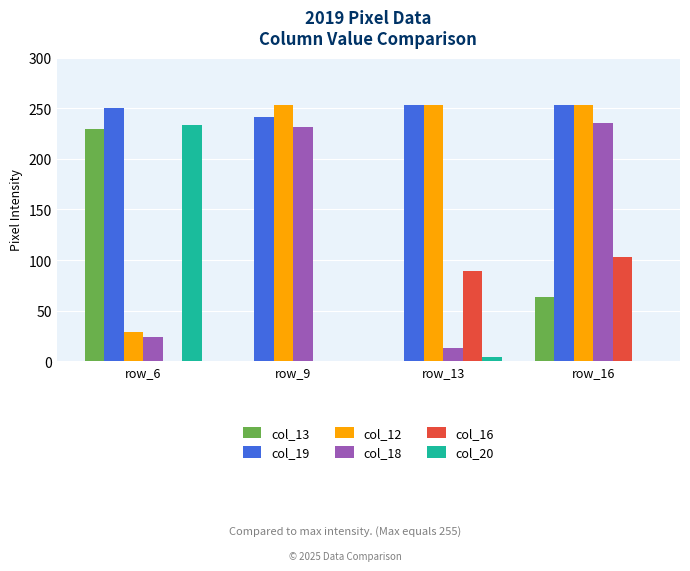

Reading left to right, transcribe all the data shown in this chart.

col_13: 230	0	0	63
col_19: 250	241	253	253
col_12: 29	253	253	253
col_18: 24	231	13	235
col_16: 0	0	89	103
col_20: 233	0	4	0